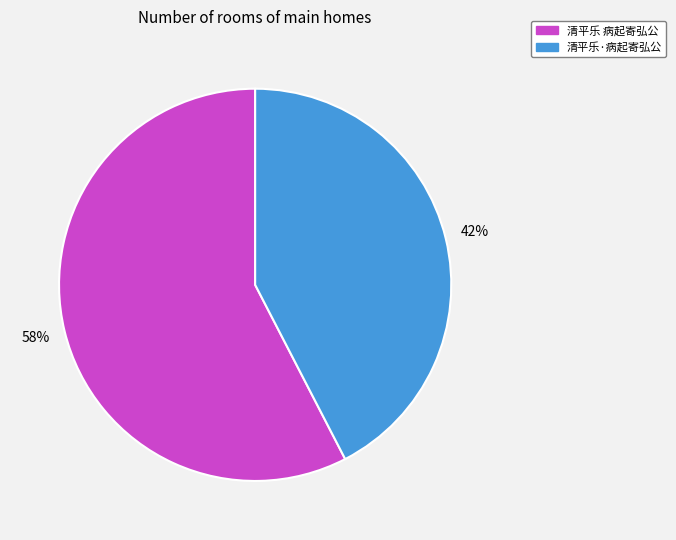

Combined, do 清平乐·病起寄弘公 and 清平乐 病起寄弘公 account for over 50%?

Yes